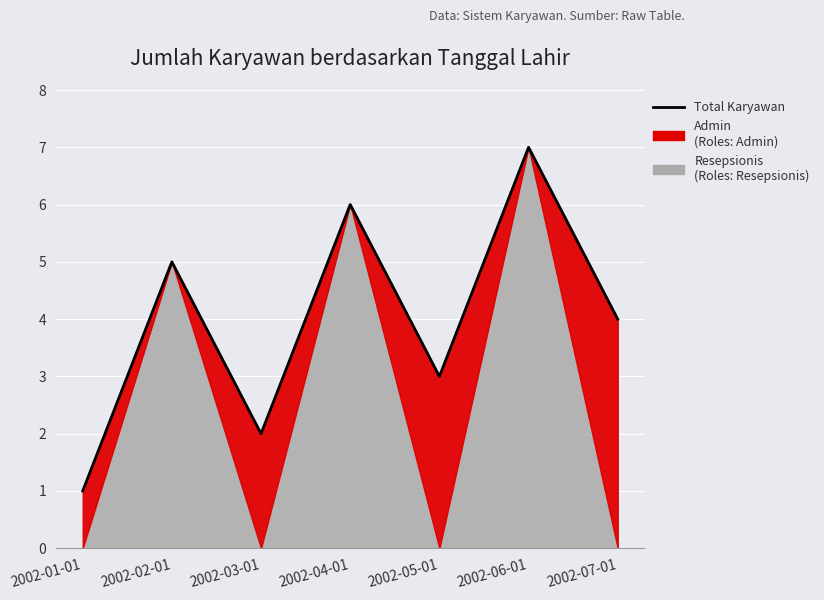

True or false: the data shows 6 at 2002-04-01.

True